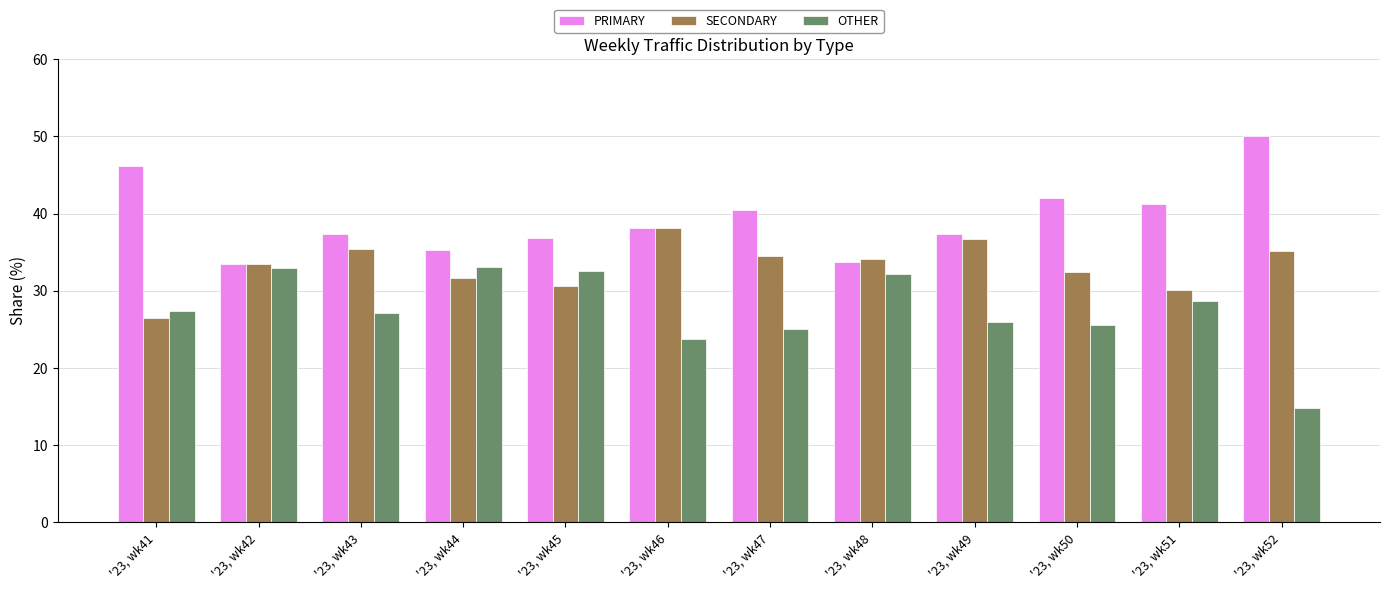

What is the spread (max minus min) of values at '23, wk48?

1.9